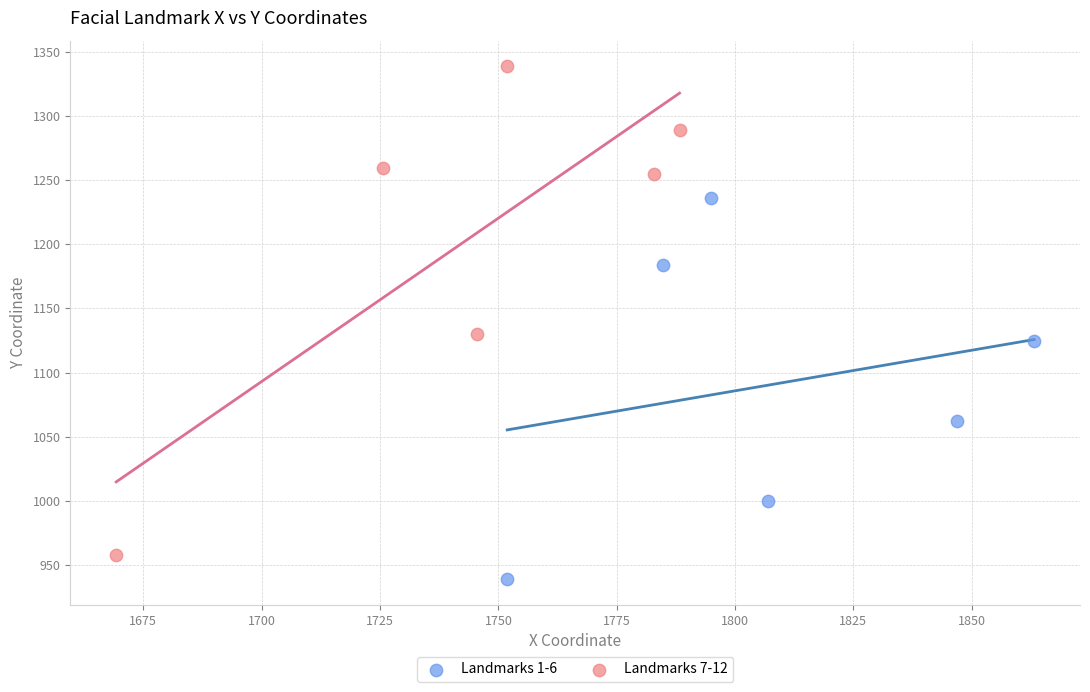

Which series reaches the minimum Y coordinate?

Landmarks 1-6